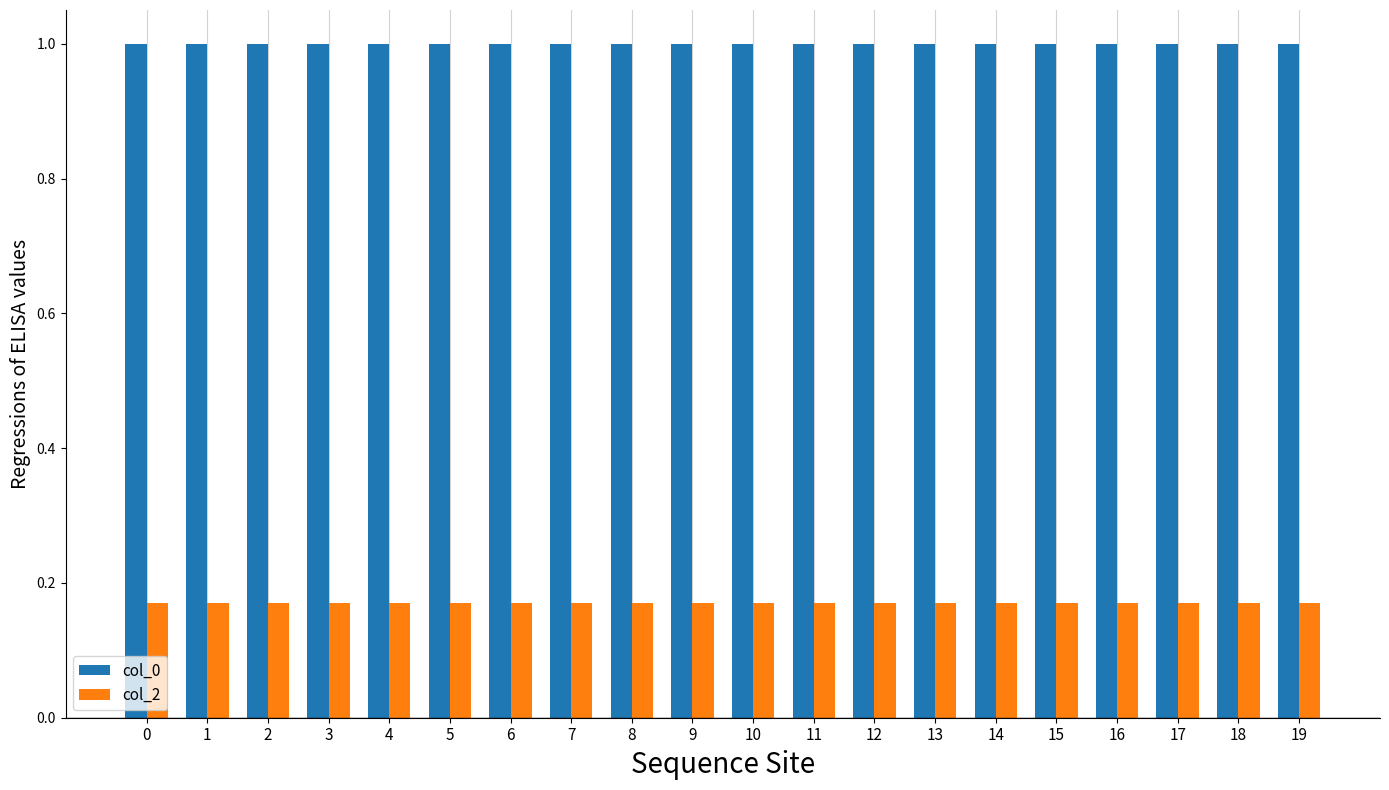

What is the sum of all col_0 values?

20.0